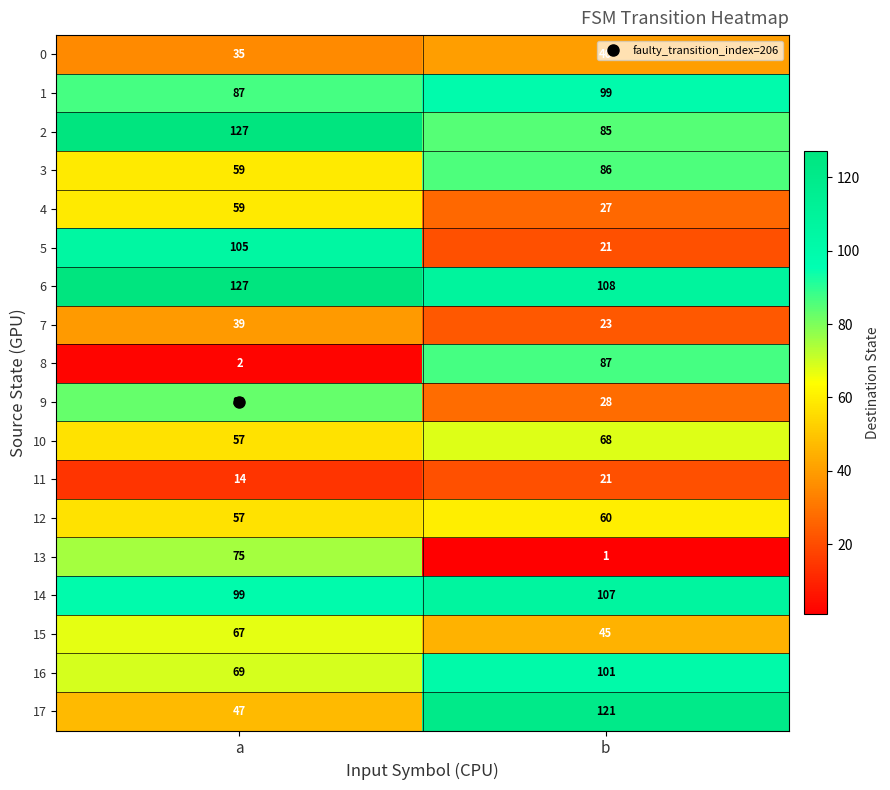

Rank the categories by 7 value from highest to lowest.

a, b